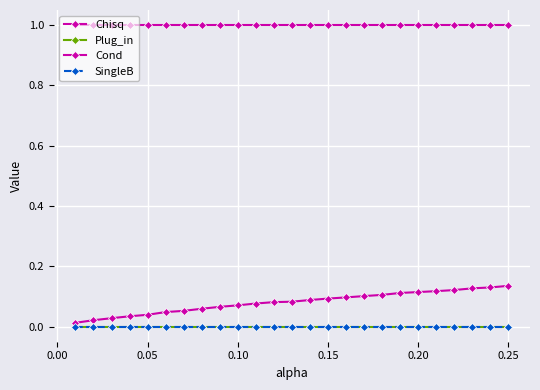

How many lines are shown in the chart?

4